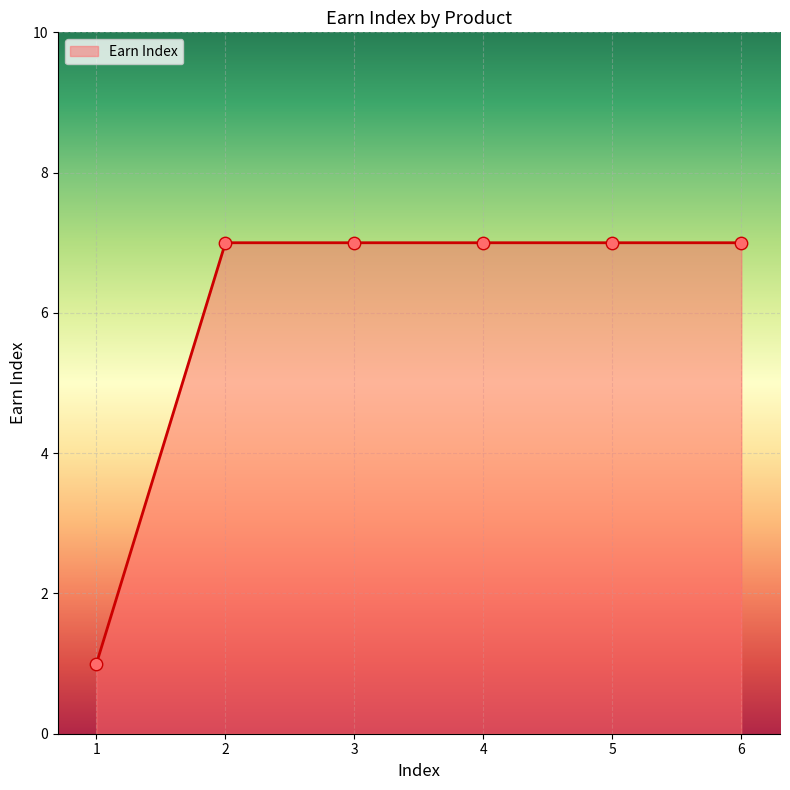

What is the change in value from 1 to 2?

+6